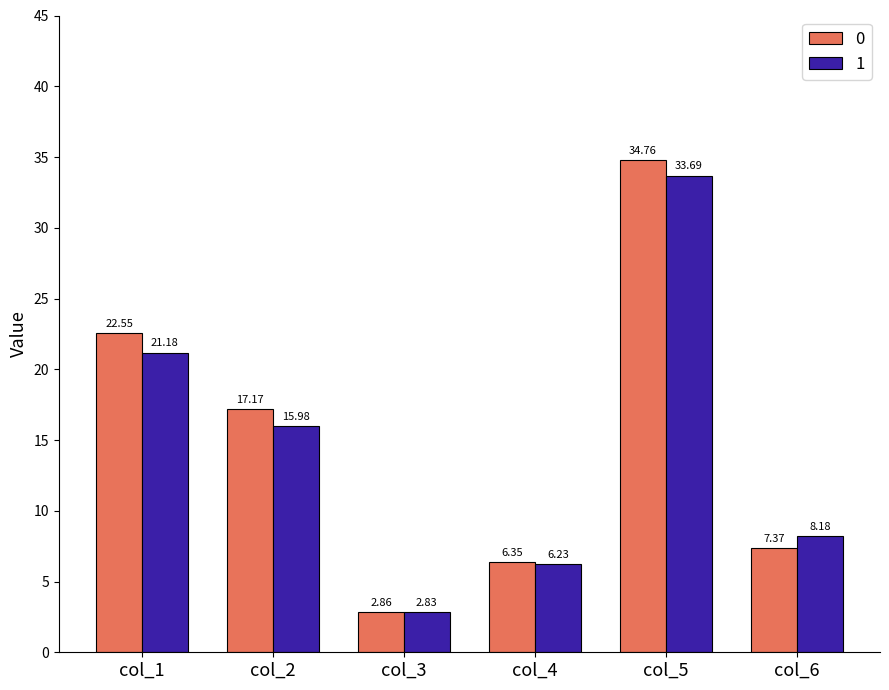

What is the spread (max minus min) of values at col_5?

1.1